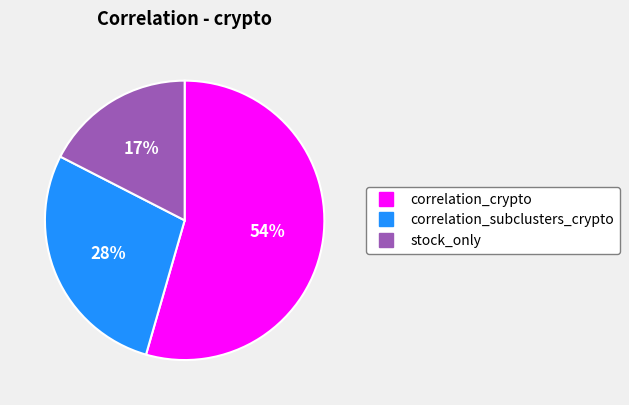

What is the largest slice in the pie chart?

correlation_crypto